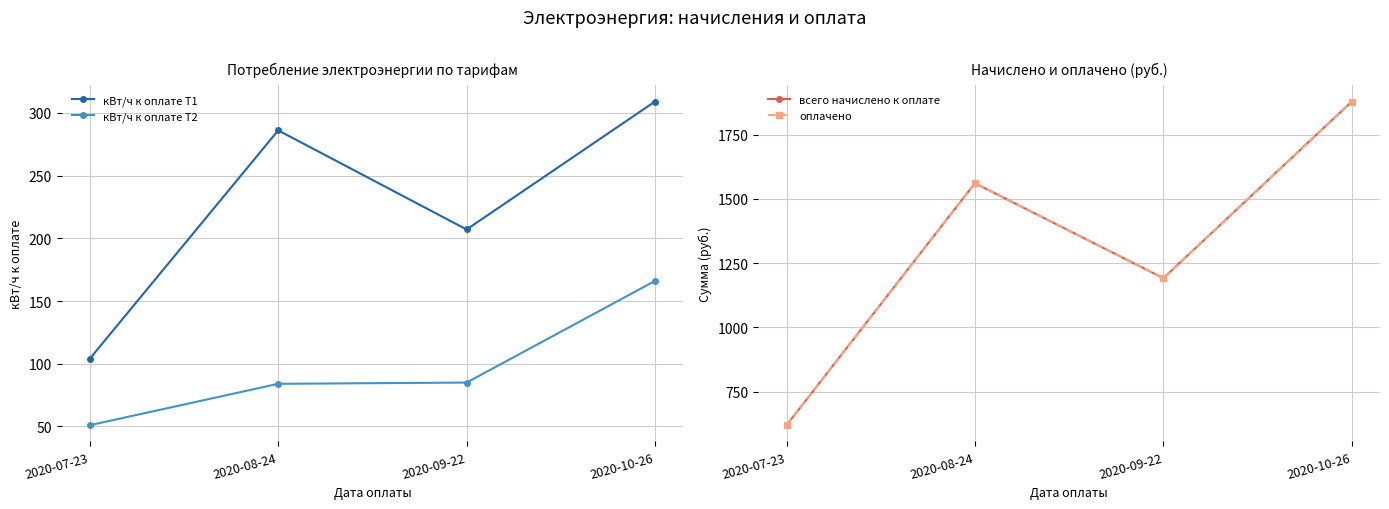

What is the maximum value shown in the chart?

1879.0